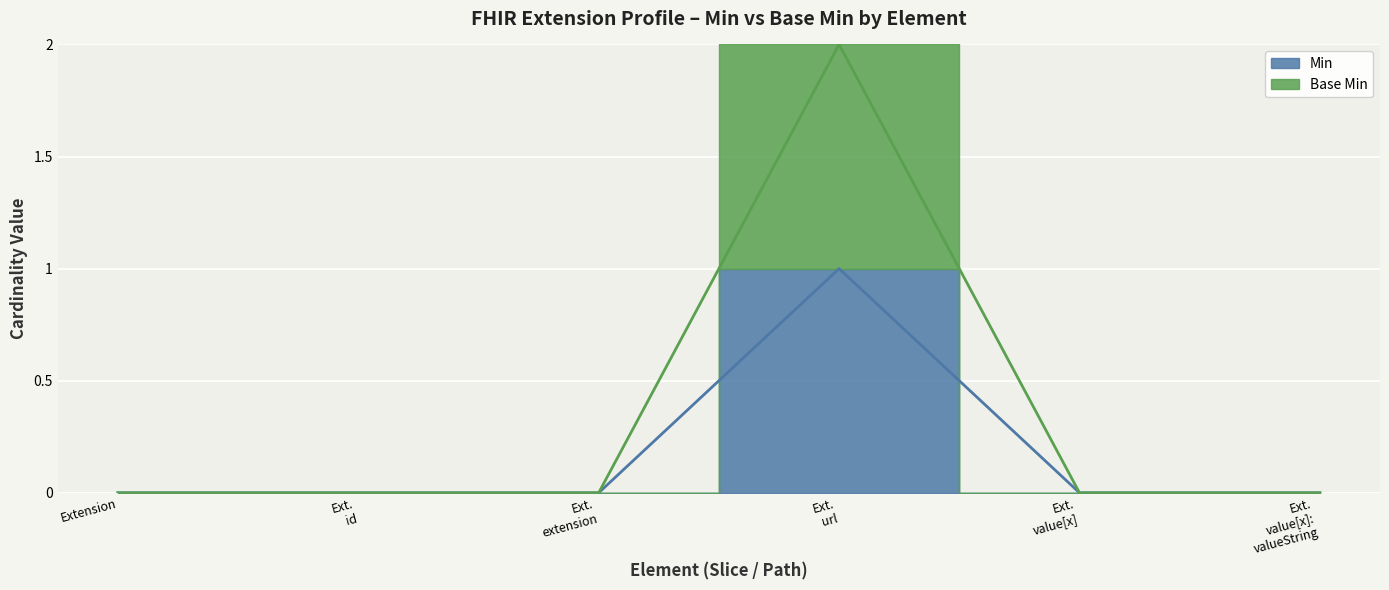

Where is Min nearest to the value 0?

Extension